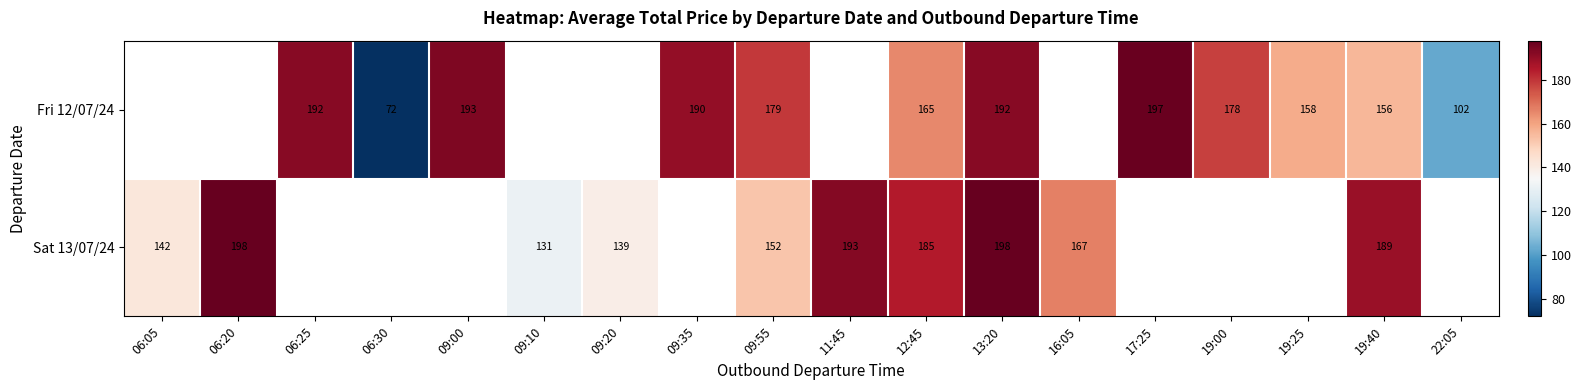

Is the value of Fri 12/07/24 at 09:35 greater than the value of Sat 13/07/24 at 11:45?

No